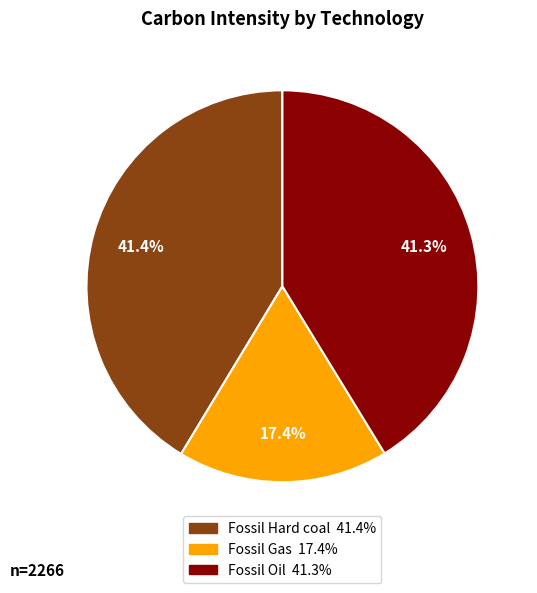

How many slices are in this pie chart?

3